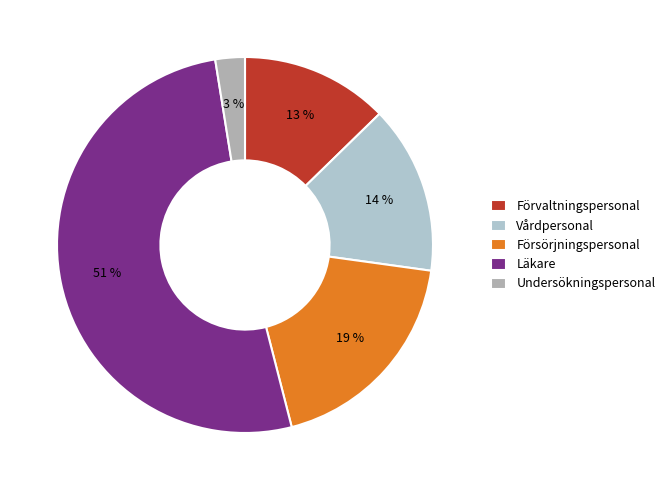

Count the number of slices in the pie.

5